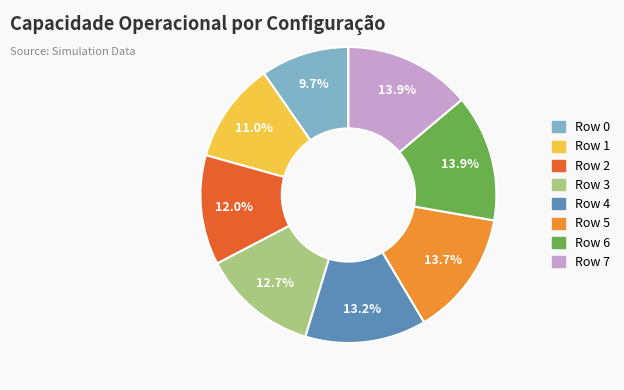

Is there a majority slice in this chart?

No